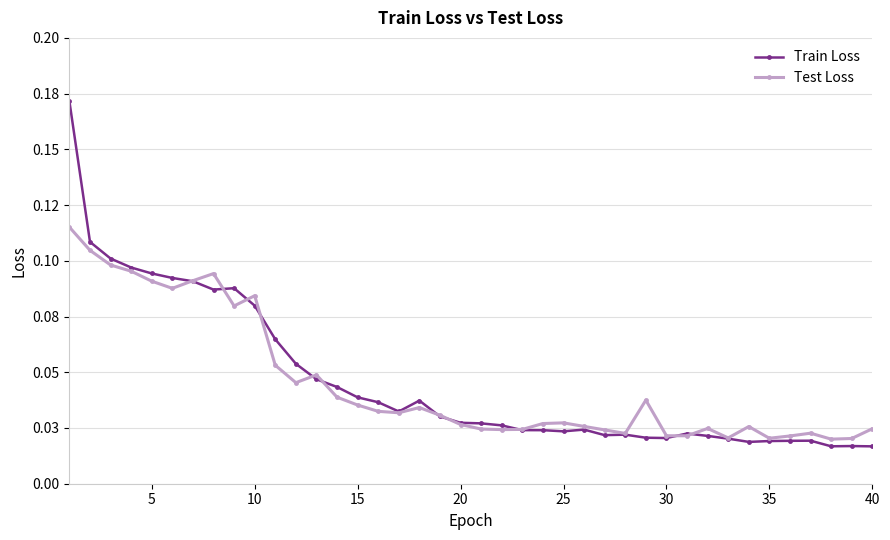

Is this an area chart (filled region under the line)?

No